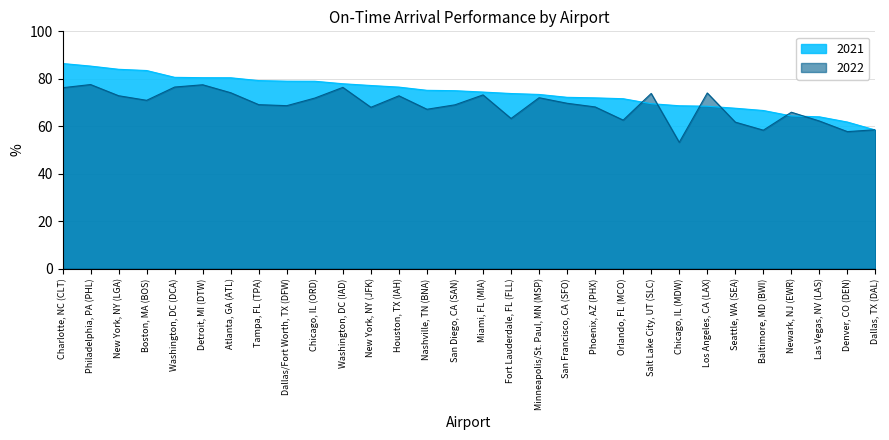

What is the difference between the second highest and second lowest values in the 2022 series?

19.8